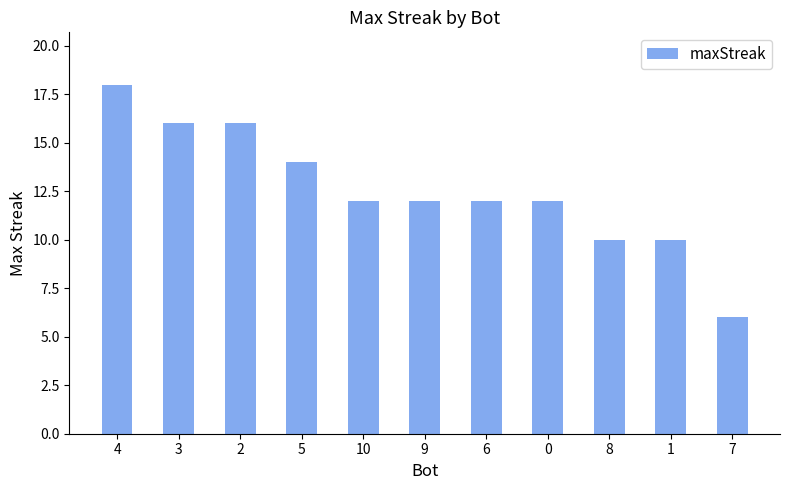

What is the value of the 6th bar from the left?

12